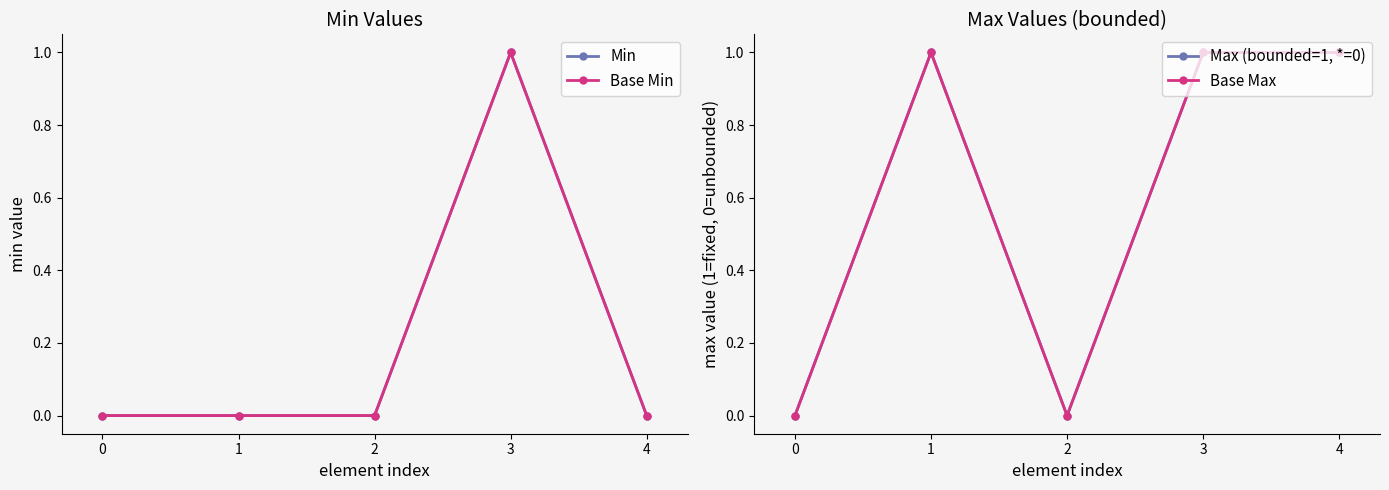

True or false: Max (bounded=1, *=0) has a value of 1 at 1.

True